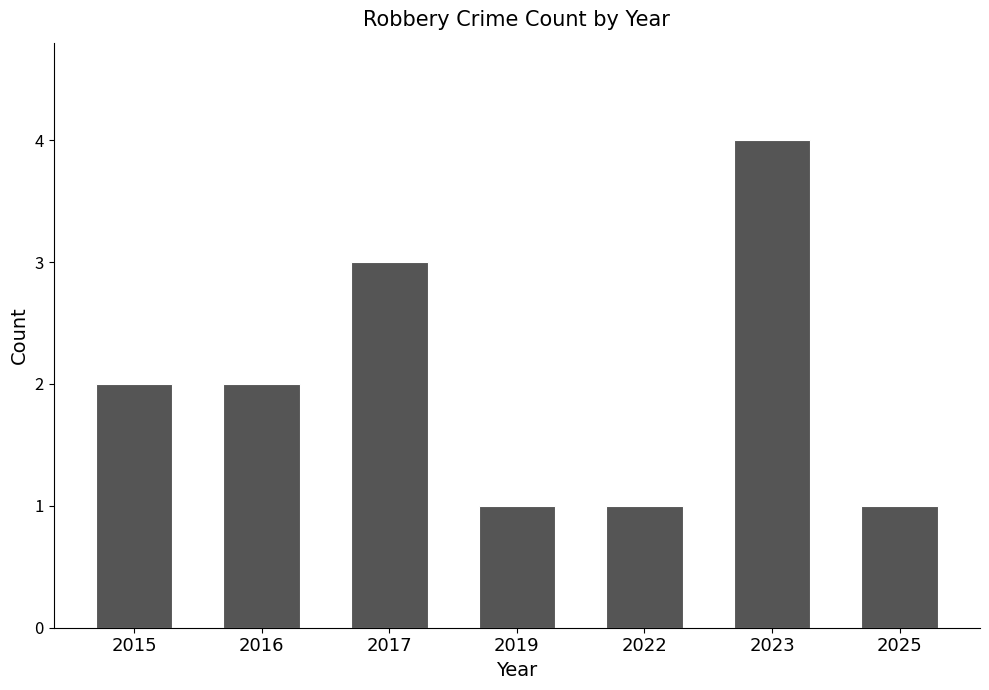

What is the average value?

2